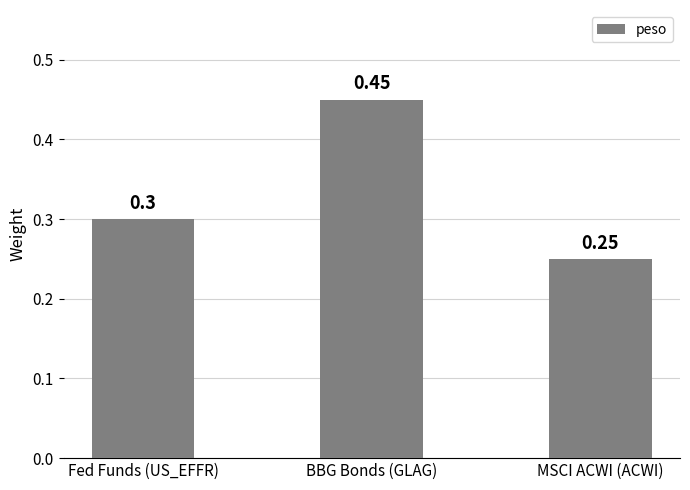

What is the sum of the values at MSCI ACWI (ACWI) and BBG Bonds (GLAG)?

0.7